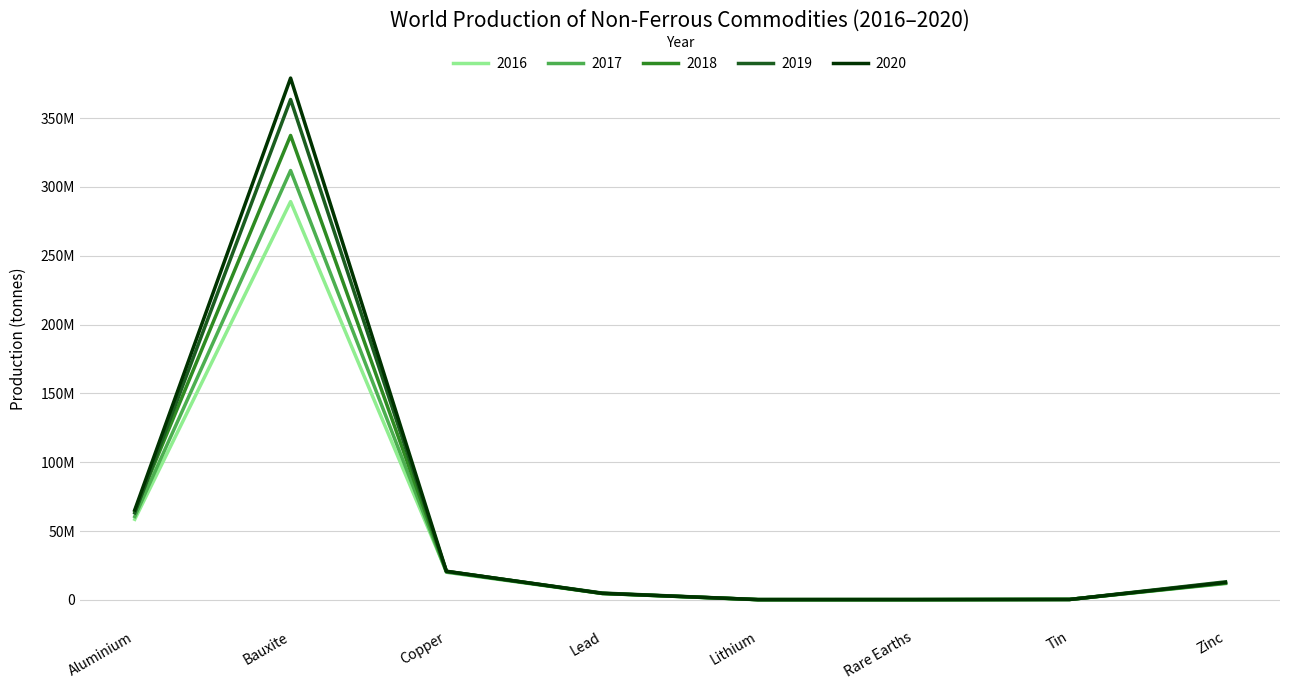

Is this an area chart (filled region under the line)?

No